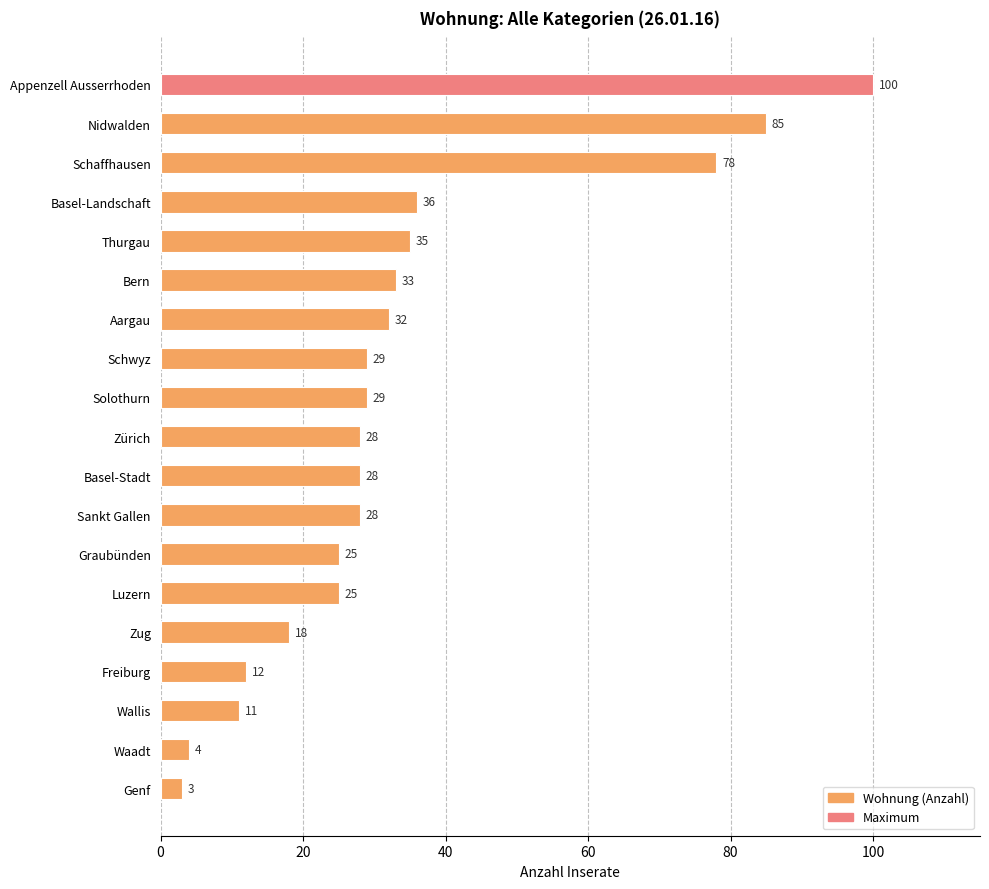

How many bars are there in total?

19